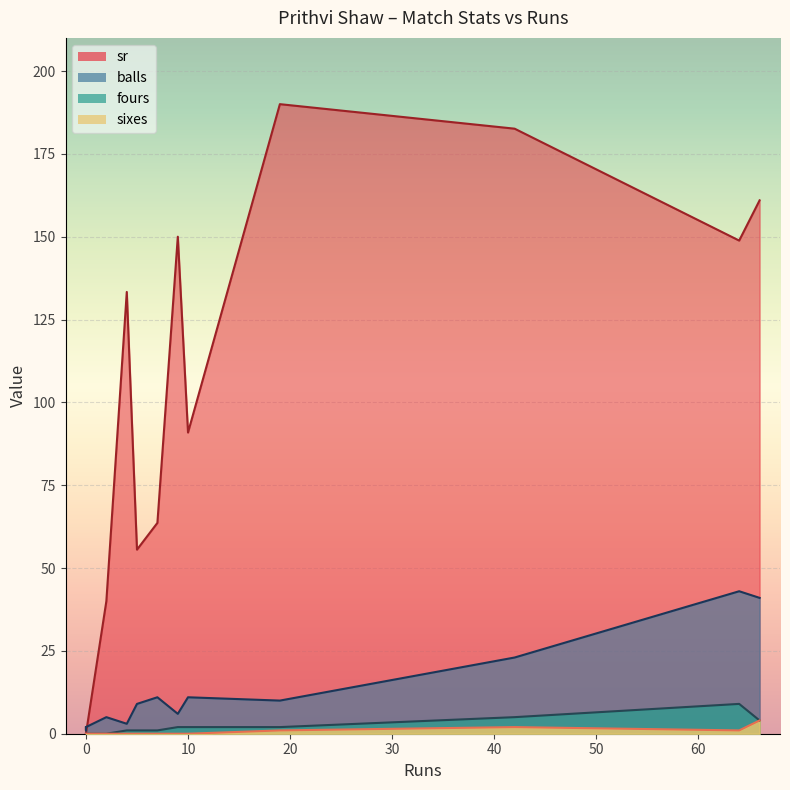

The fours series shows 4.0 at 66. True or false?

True